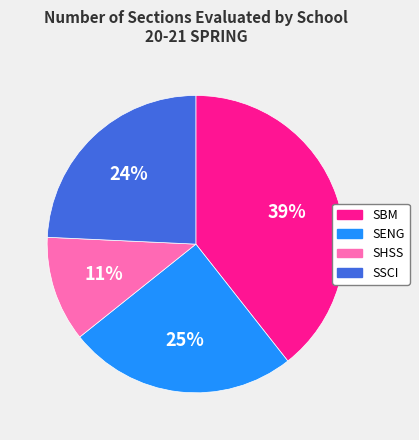

What is the ratio of the value at SBM to the value at SENG?

1.6